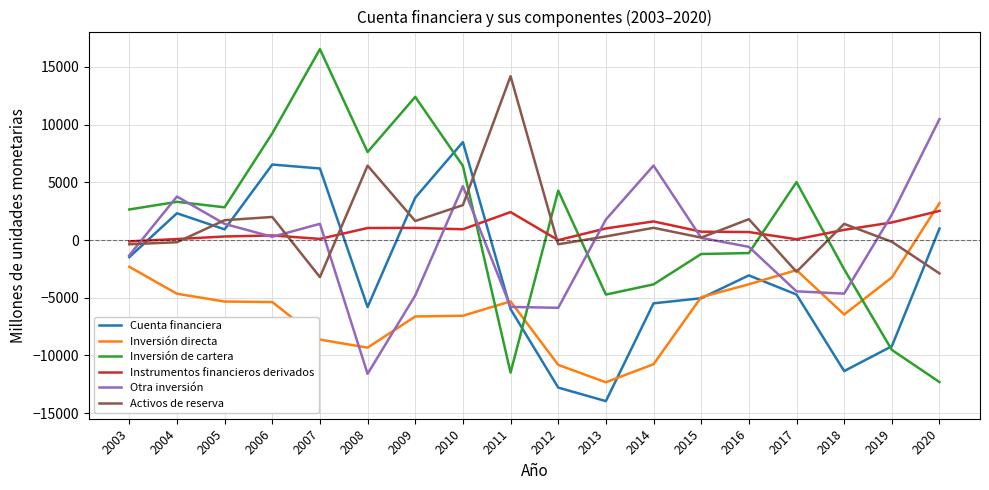

What is the sum of the Activos de reserva values at 2019 and 2018?

1245